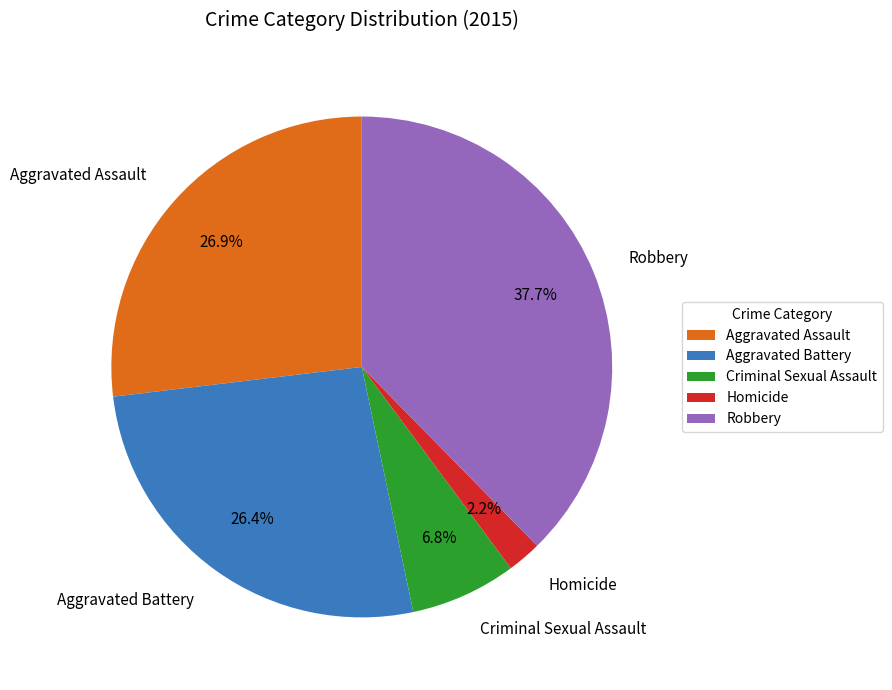

Do Robbery and Criminal Sexual Assault together represent more than half of the pie?

No